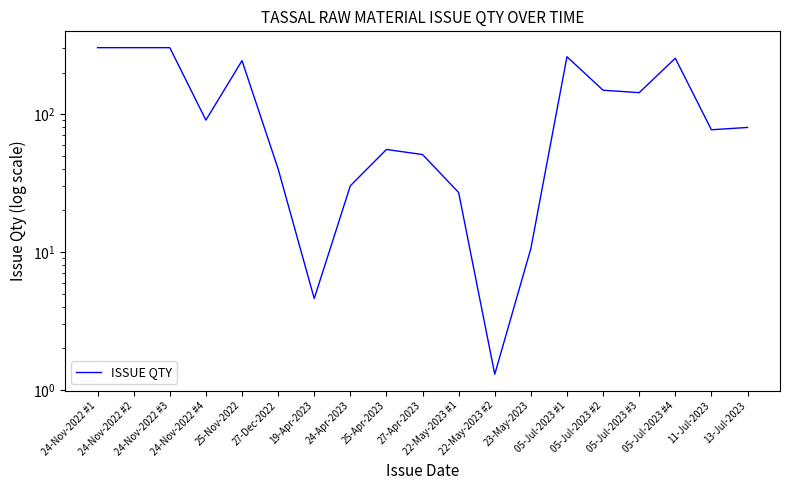

List the labels in order of value, largest first.

24-Nov-2022 #2, 24-Nov-2022 #3, 24-Nov-2022 #1, 05-Jul-2023 #1, 05-Jul-2023 #4, 25-Nov-2022, 05-Jul-2023 #2, 05-Jul-2023 #3, 24-Nov-2022 #4, 13-Jul-2023, 11-Jul-2023, 25-Apr-2023, 27-Apr-2023, 27-Dec-2022, 24-Apr-2023, 22-May-2023 #1, 23-May-2023, 19-Apr-2023, 22-May-2023 #2